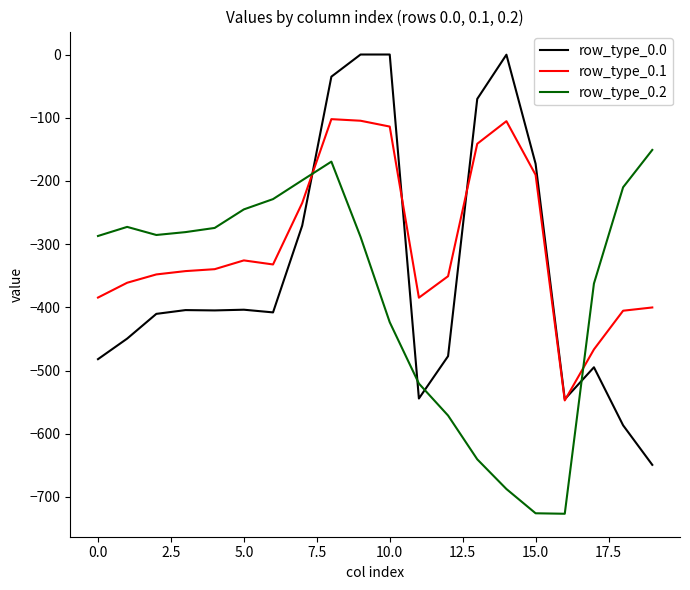

Rank the series by their average value, from lowest to highest.

row_type_0.2, row_type_0.0, row_type_0.1